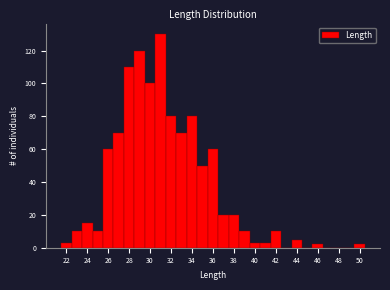

Reading left to right, list every bar in this chart as the range it spans on the x-axis followed by its height. Neither the bar edges nor the heights are printed on the chart, so give them approximately, as read against the axes.

21.5 to 22.5: 4
22.5 to 23.5: 10
23.5 to 24.5: 16
24.5 to 25.5: 10
25.5 to 26.5: 60
26.5 to 27.5: 70
27.5 to 28.5: 110
28.5 to 29.5: 120
29.5 to 30.5: 100
30.5 to 31.5: 130
31.5 to 32.5: 80
32.5 to 33.5: 70
33.5 to 34.5: 80
34.5 to 35.5: 50
35.5 to 36.5: 60
36.5 to 37.5: 20
37.5 to 38.5: 20
38.5 to 39.5: 10
39.5 to 40.5: 4
40.5 to 41.5: 4
41.5 to 42.5: 10
42.5 to 43.5: 0
43.5 to 44.5: 6
44.5 to 45.5: 0
45.5 to 46.5: 2
46.5 to 47.5: 0
47.5 to 48.5: 0
48.5 to 49.5: 0
49.5 to 50.5: 2